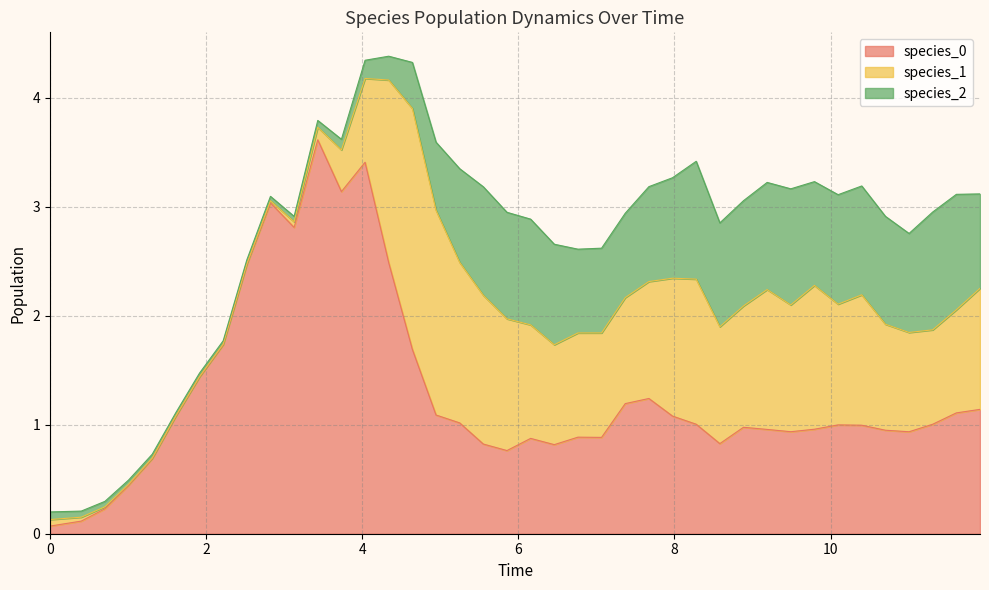

Does the chart have visible grid lines?

Yes